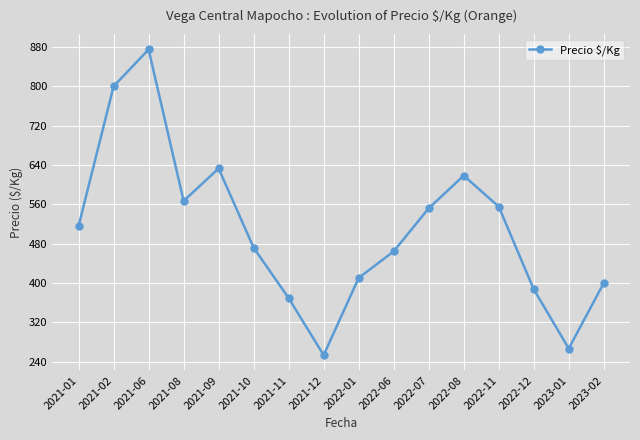

Reading left to right, list all the values displayed in this chart.

516.0	800.0	875.0	567.0	633.0	472.0	369.5	253.5	410.5	464.5	552.0	618.5	555.5	387.5	267.0	400.0